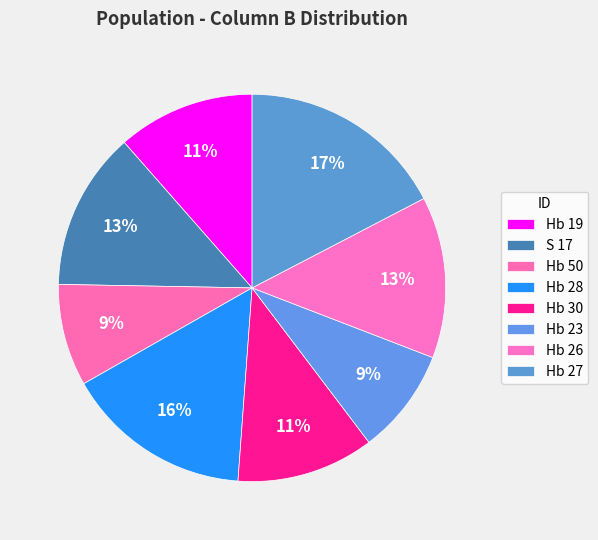

Rank the categories by value from lowest to highest.

Hb 50, Hb 23, Hb 19, Hb 30, S 17, Hb 26, Hb 28, Hb 27